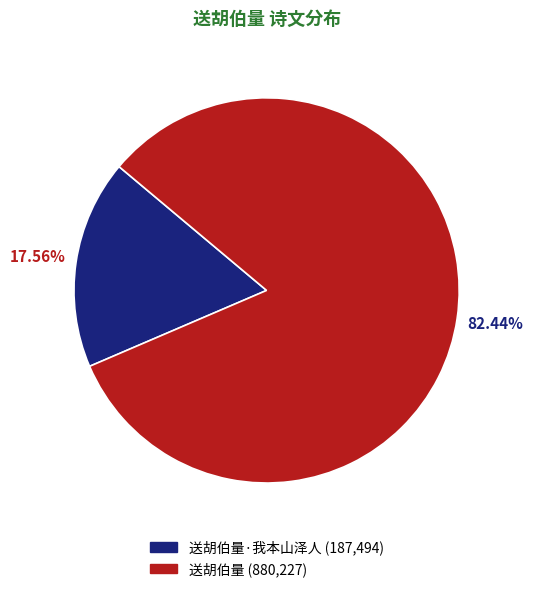

Does any single category account for the majority?

Yes